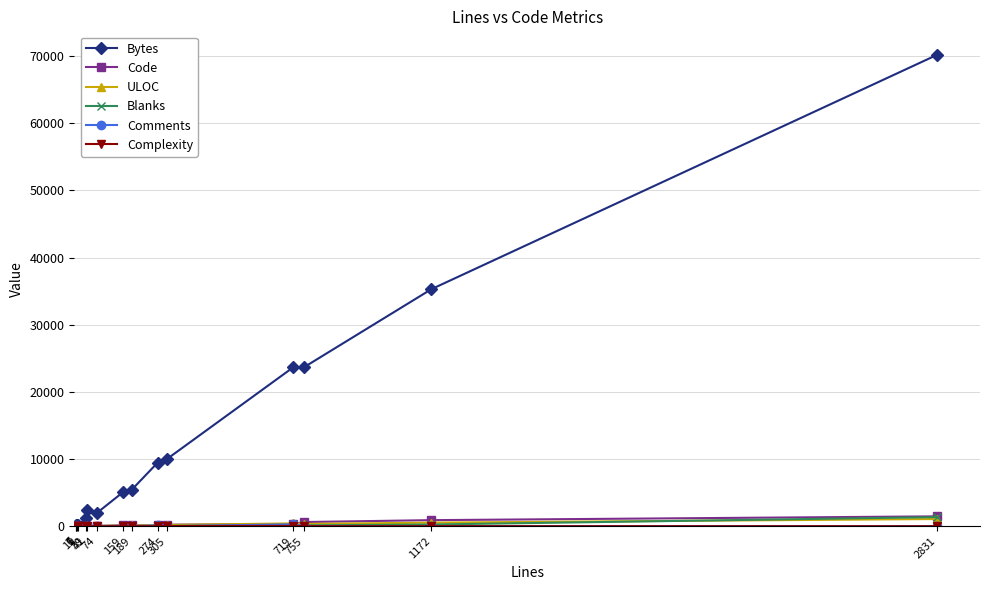

What is the total value across all series at 41?

2563